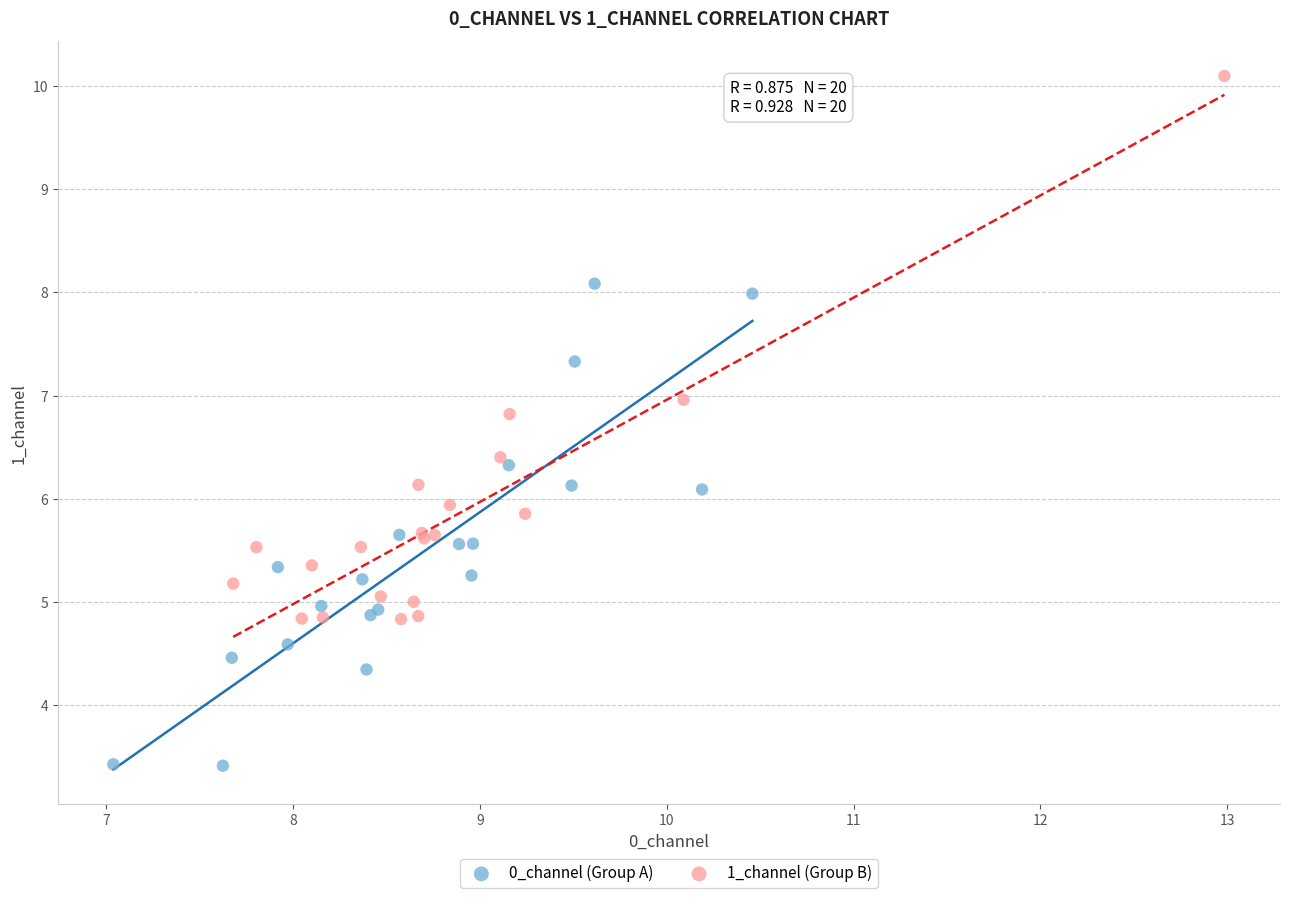

Which series has the widest spread of Y values?

1_channel (Group B)